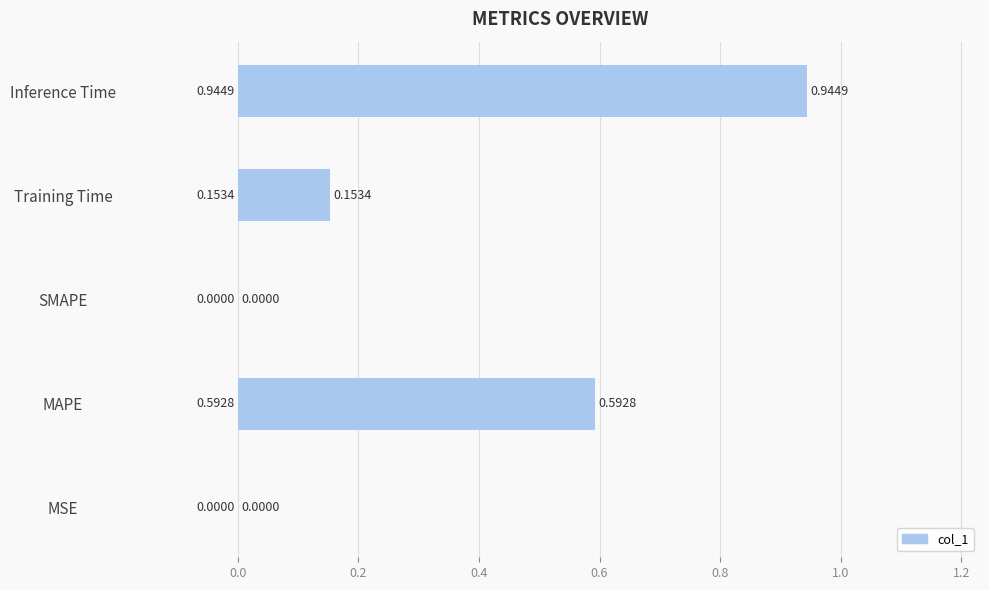

How many series are shown in this chart?

1